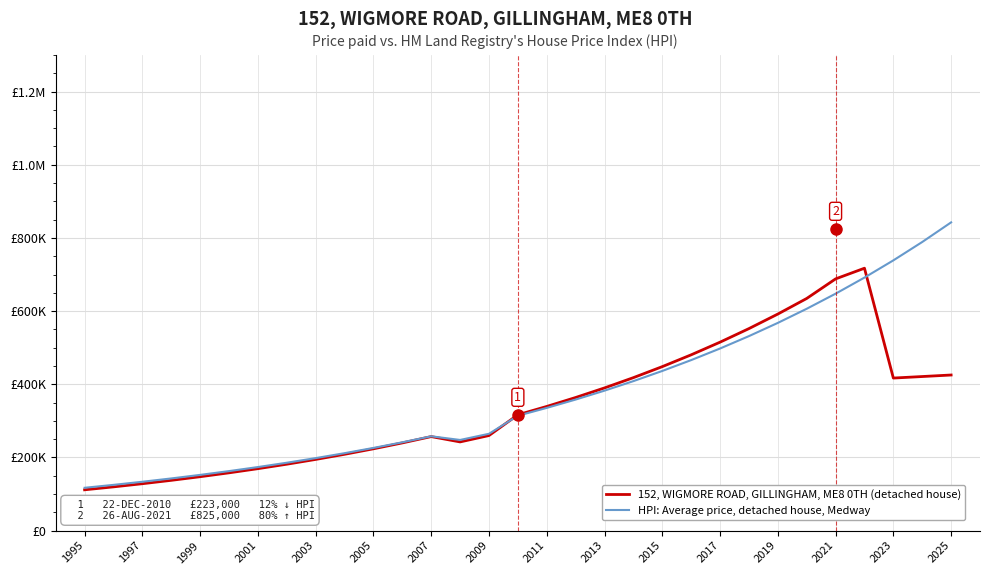

Rank the series by their average value, from lowest to highest.

152, WIGMORE ROAD, GILLINGHAM, ME8 0TH (detached house), HPI: Average price, detached house, Medway